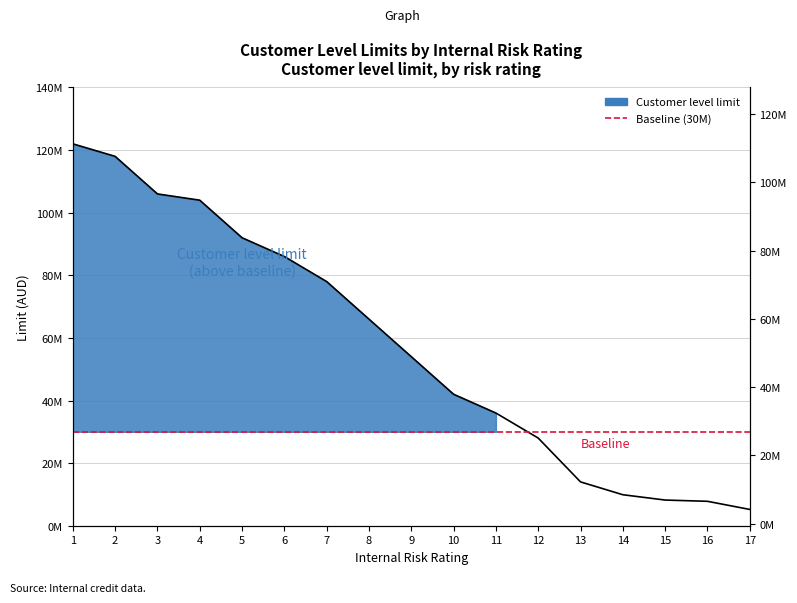

Between 10 and 2, which is larger?

2